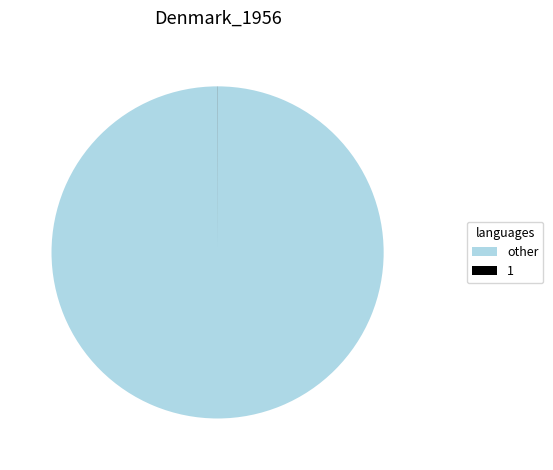

What is the majority slice?

other